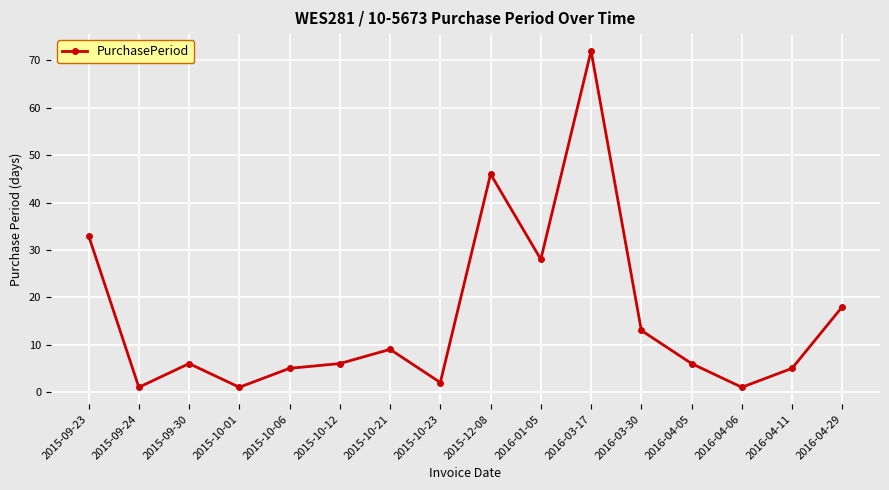

At which label is the value closest to 36?

2015-09-23